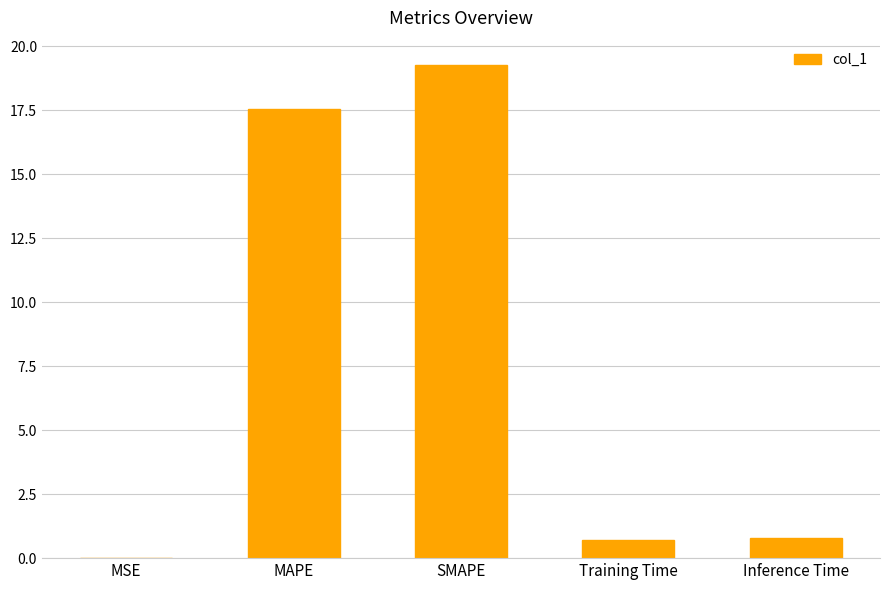

Between Inference Time and MAPE, which is larger?

MAPE